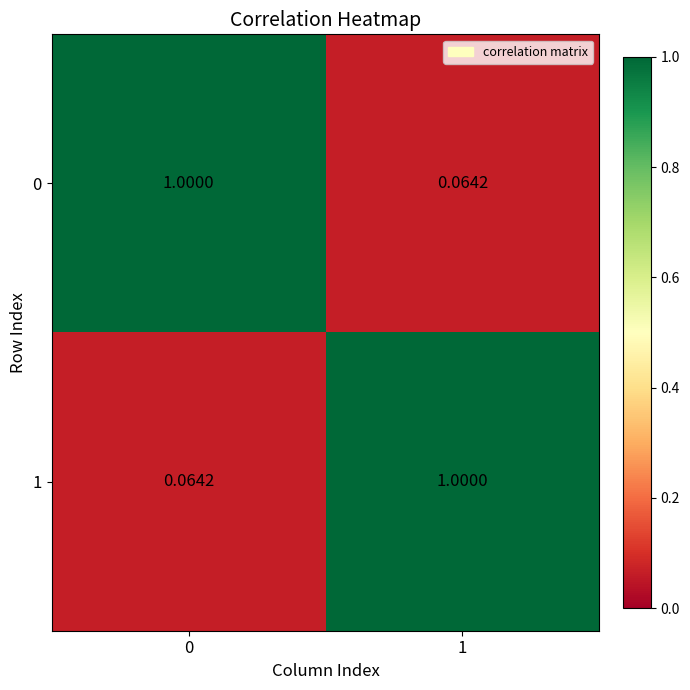

Is the value of 0 at 0 greater than the value of 1 at 0?

Yes